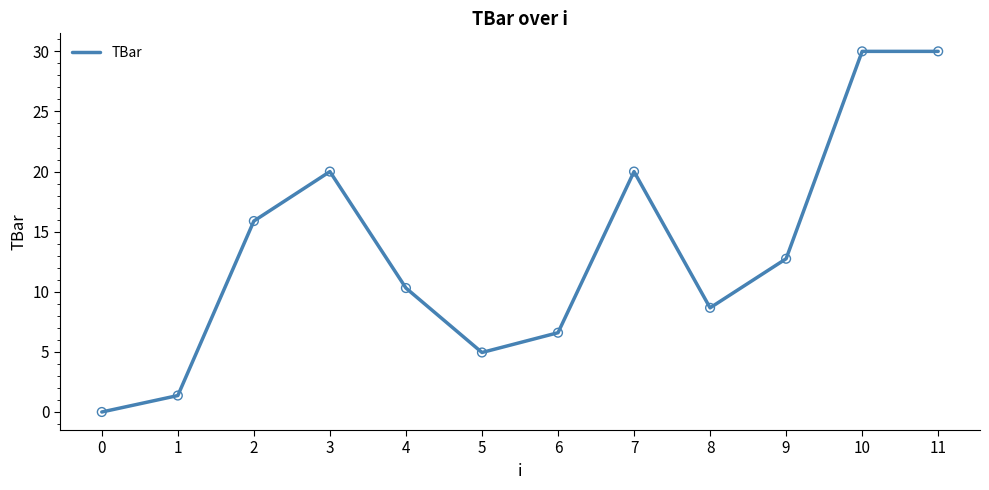

Between 8 and 0, which is larger?

8